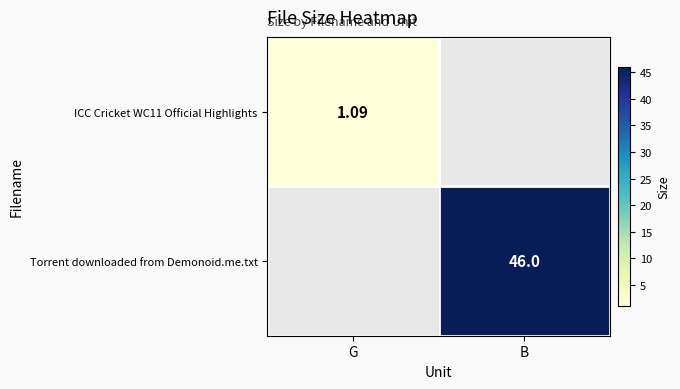

At which label does ICC Cricket WC11 Official Highlights reach its minimum?

G